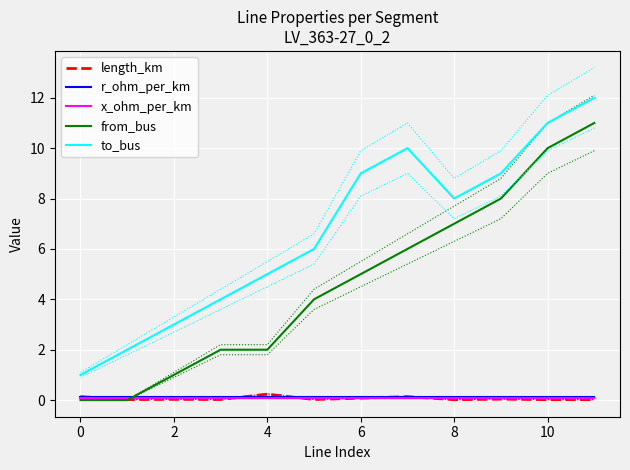

What is the label of the 10th point from the left?

9